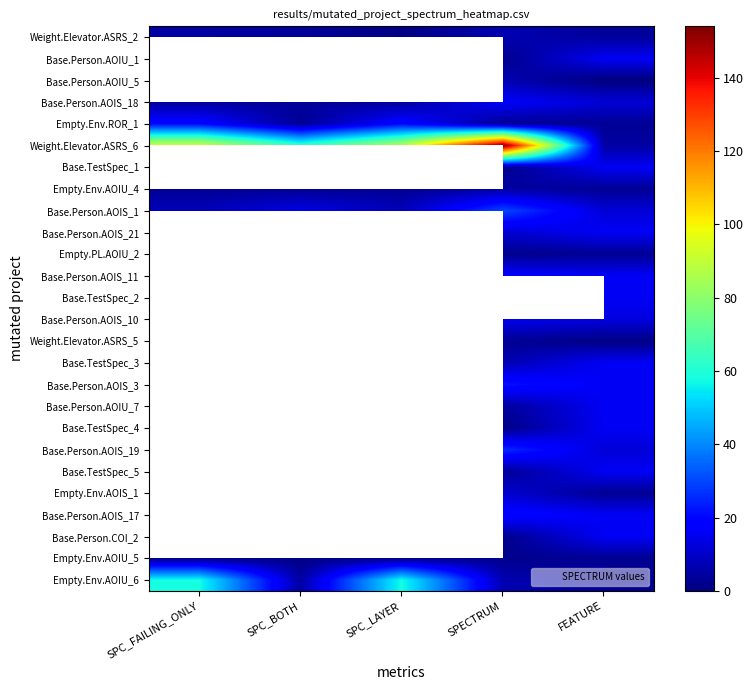

Which series has the largest total across all categories?

Weight.Elevator.ASRS_6